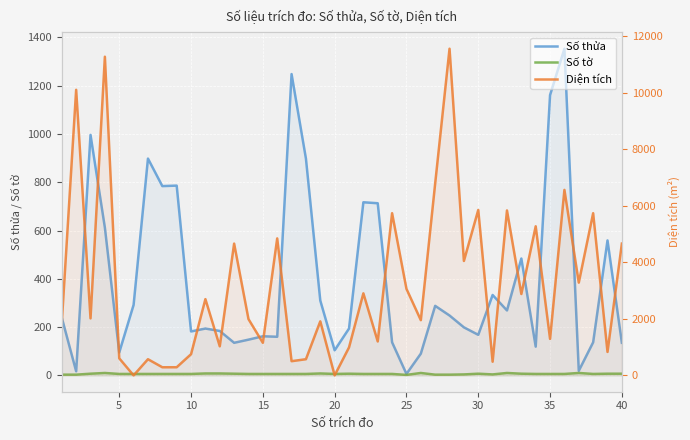

Reading left to right, transcribe all the data shown in this chart.

Số thửa: 239.0	17.0	996.0	612.0	95.0	292.0	898.0	784.0	786.0	182.0	194.0	184.0	135.0	148.0	162.0	160.0	1248.0	898.0	310.0	104.0	194.0	717.0	713.0	137.0	6.0	90.0	288.0	248.0	199.0	168.0	333.0	269.0	484.0	119.0	1161.0	1353.0	19.0	137.0	559.0	135.0
Số tờ: 3.0	3.0	7.0	10.0	6.0	6.0	6.0	6.0	6.0	6.0	8.0	8.0	7.0	6.0	6.0	6.0	6.0	6.0	8.0	6.0	7.0	6.0	6.0	6.0	2.0	10.0	3.0	3.0	4.0	7.0	4.0	10.0	7.0	6.0	6.0	6.0	10.0	6.0	7.0	7.0
Diện tích: 1872.2	10098.7	2015.4	11268.8	603.9	0.0	572.0	287.6	288.1	749.2	2696.2	1028.5	4660.5	1990.1	1151.9	4844.2	502.0	572.0	1911.5	0.0	988.8	2901.3	1199.9	5735.3	3060.1	1953.2	6788.3	11552.0	4046.7	5850.0	483.2	5832.8	2877.8	5272.1	1290.0	6559.3	3280.1	5735.3	829.1	4660.5